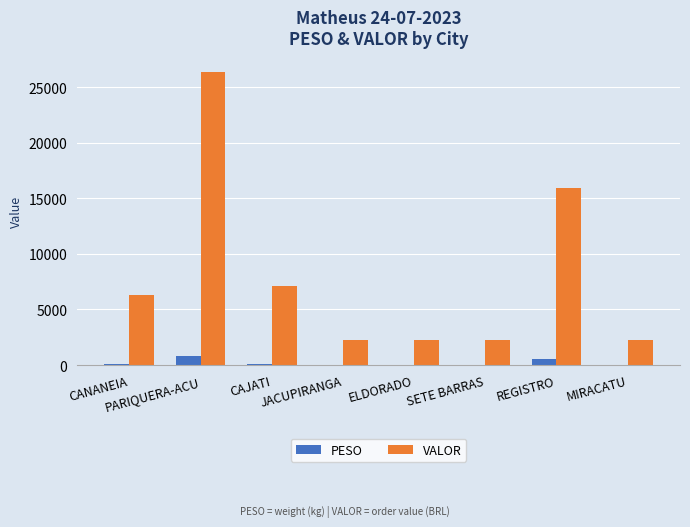

Does the chart contain stacked bars?

No